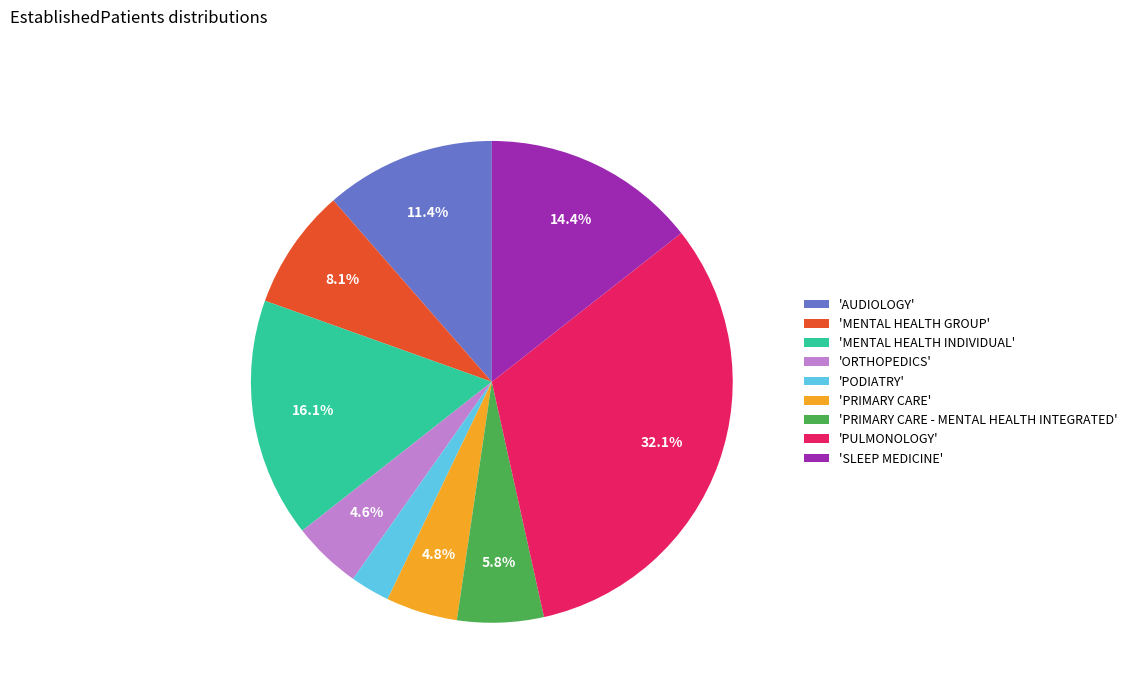

What portion of the pie excludes 'ORTHOPEDICS'?

95.4%